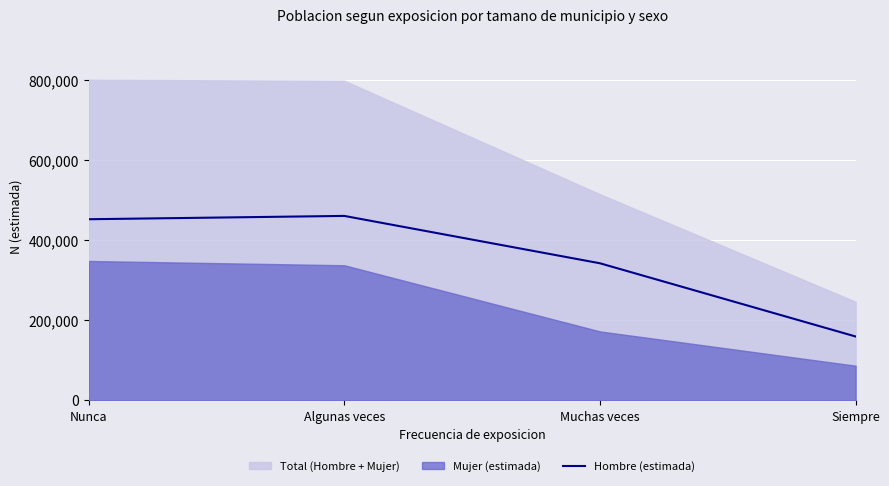

How many points are higher than both their immediate neighbors (excluding endpoints)?

1